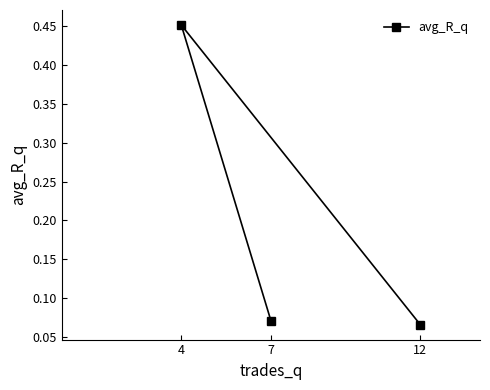

The value at 12 is 0.0. True or false?

False